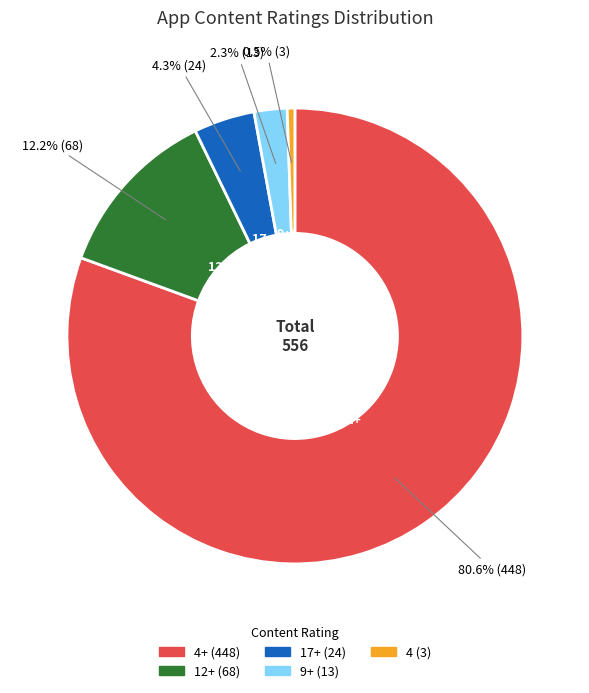

Does any single category account for the majority?

Yes